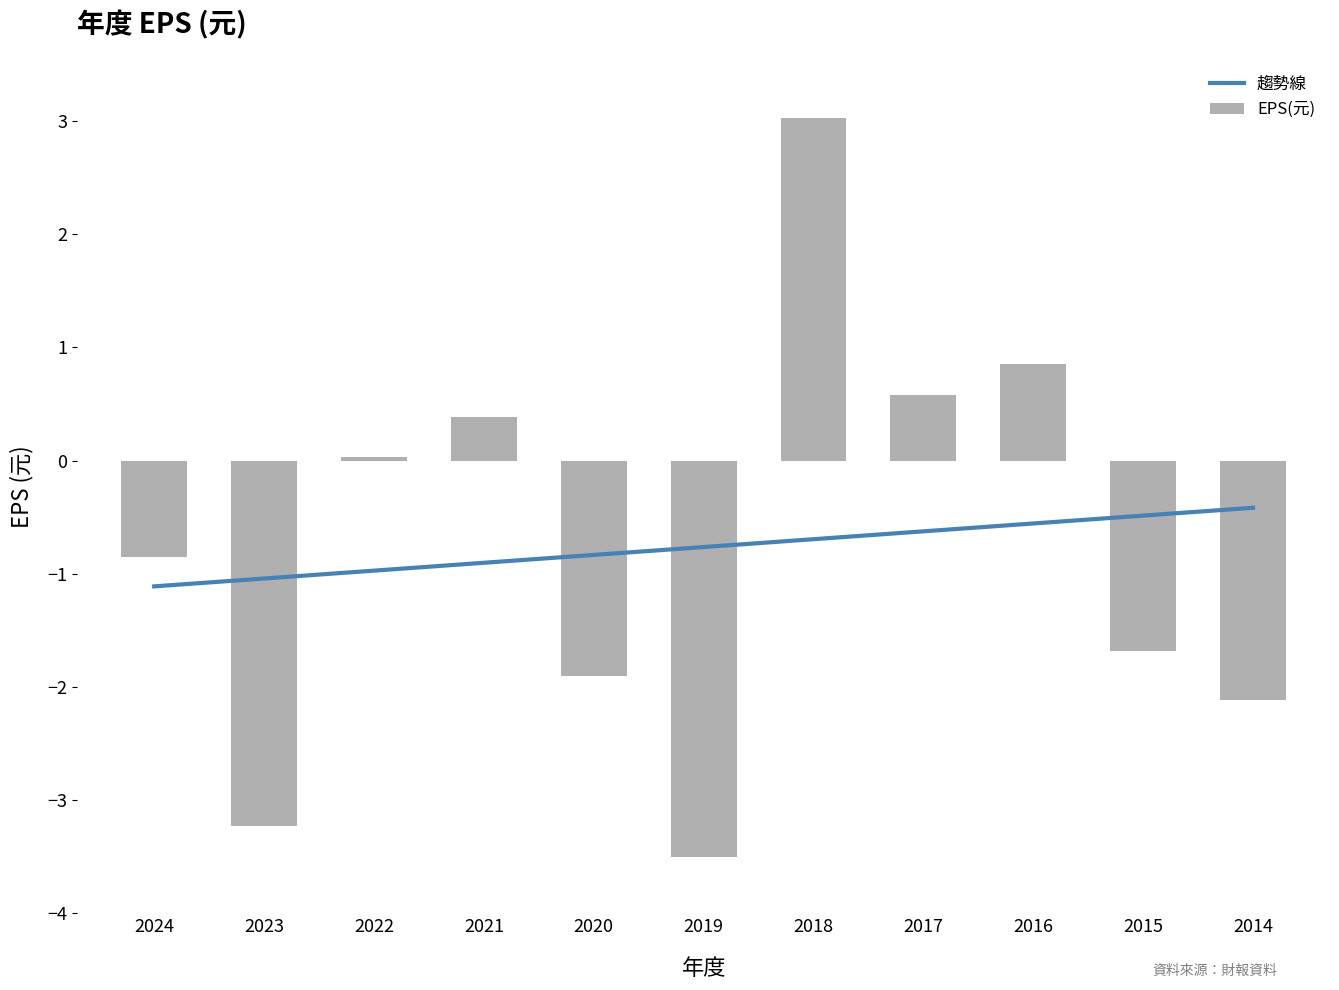

What is the value of the 6th bar from the left?

-3.5